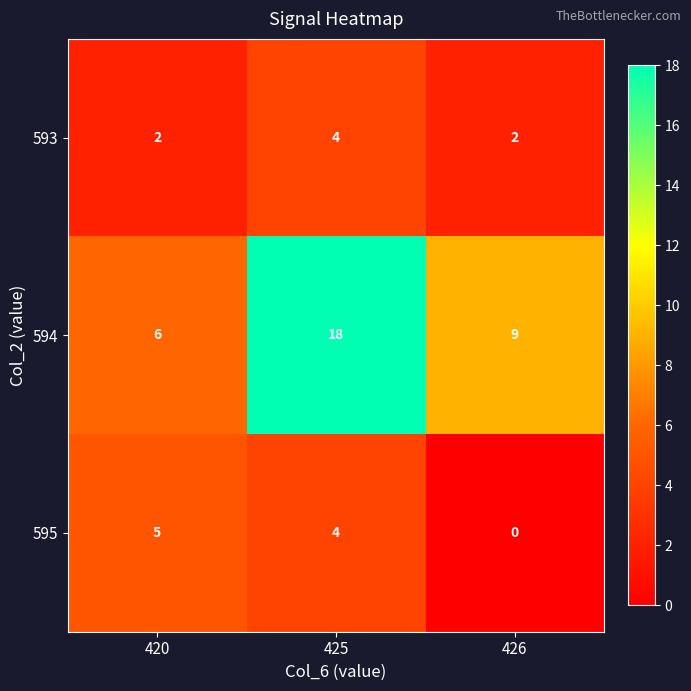

Reading left to right, extract all data points from this chart.

593: 2	4	2
594: 6	18	9
595: 5	4	0